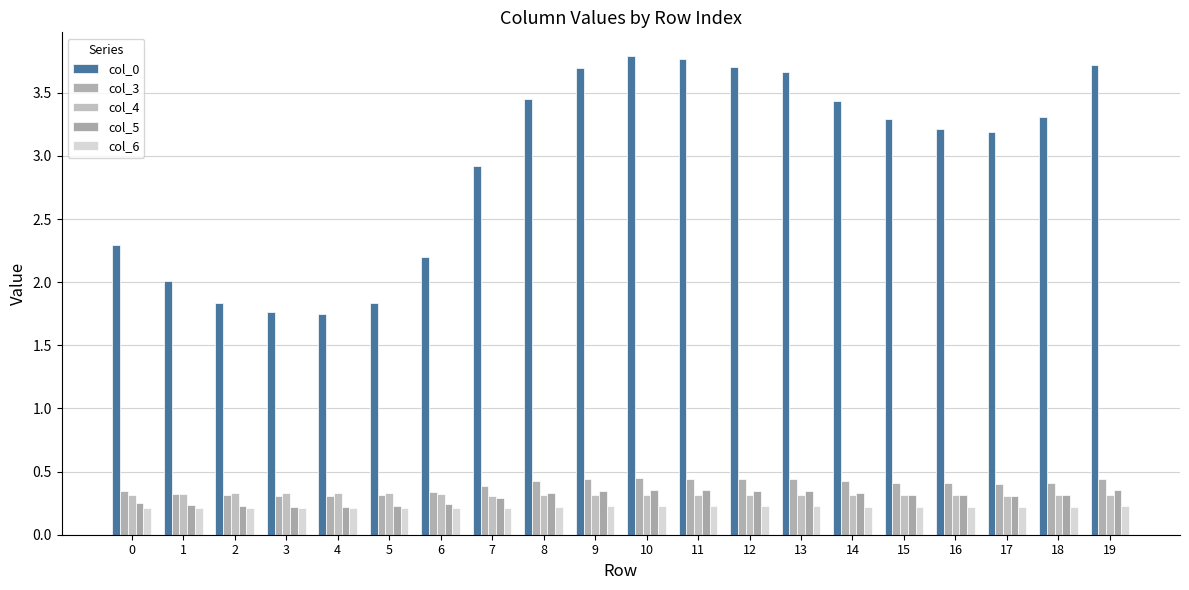

Is it true that col_3 equals 0.4 at 19?

True